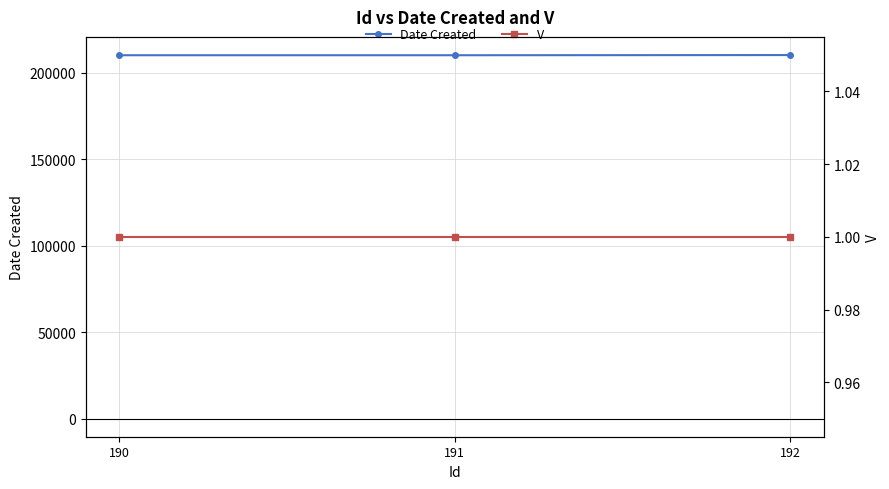

True or false: V has a value of 1 at 192.

True